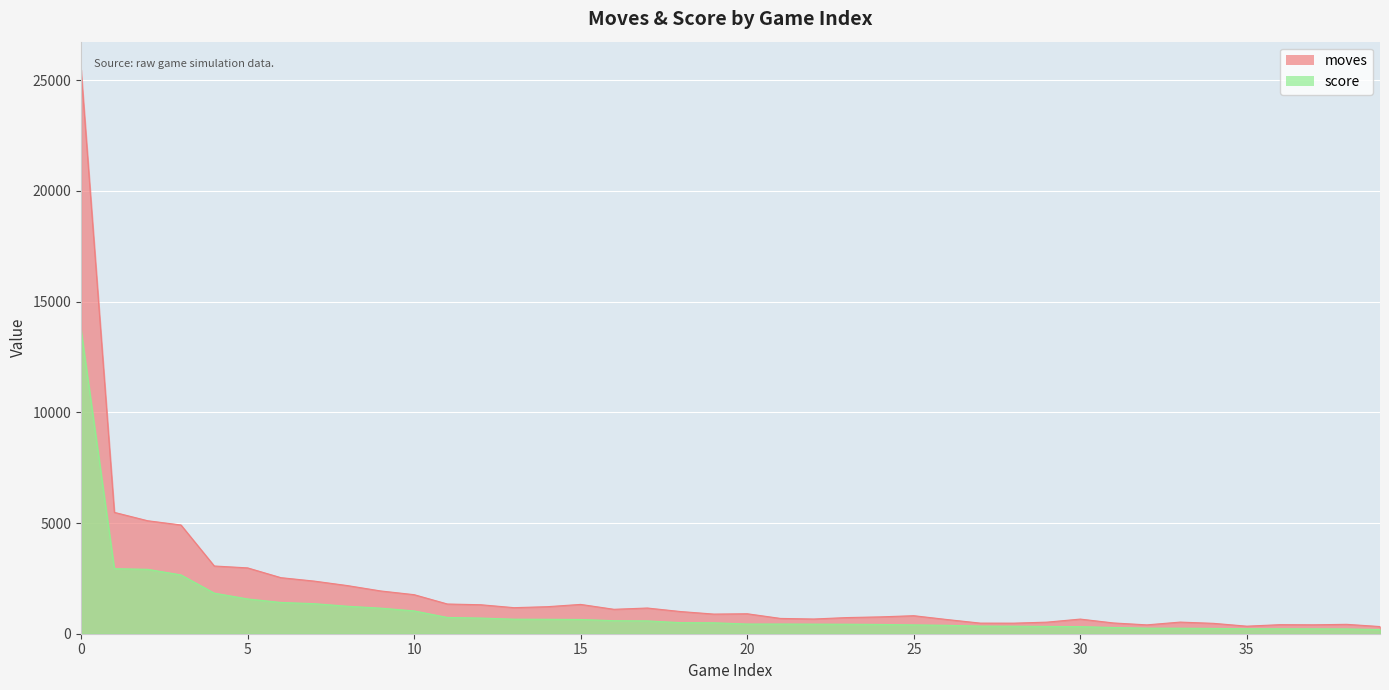

What is the approximate value of score at 30?

321